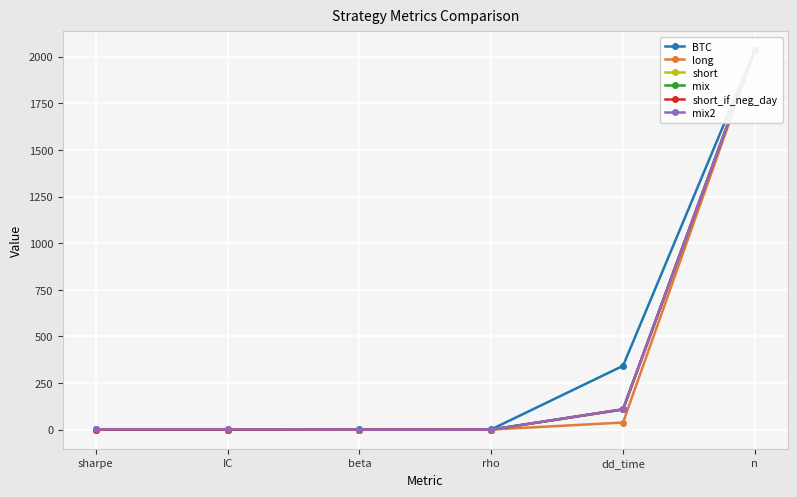

What is the spread (max minus min) of values at dd_time?

304.0